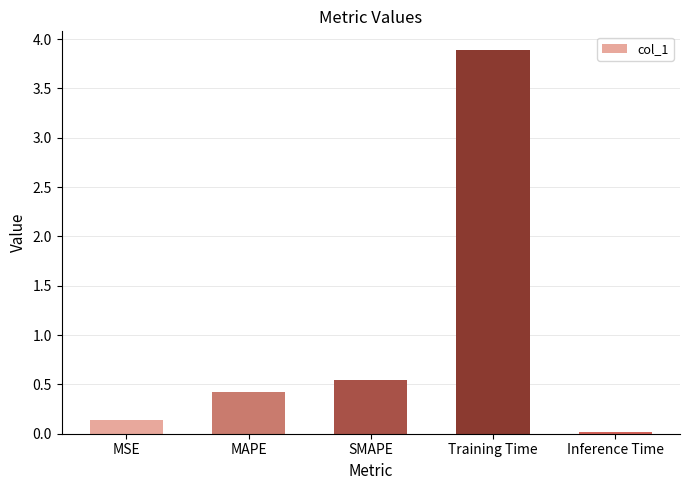

Which has a higher value, SMAPE or MSE?

SMAPE